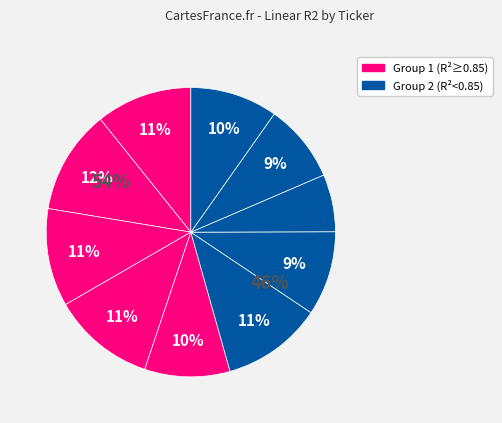

How many segments does this pie chart have?

10